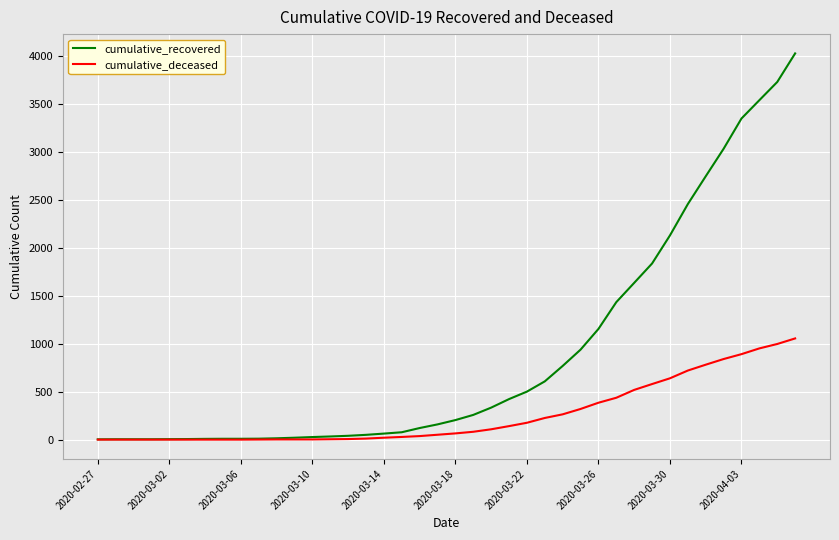

Which series has the largest total across all categories?

cumulative_recovered